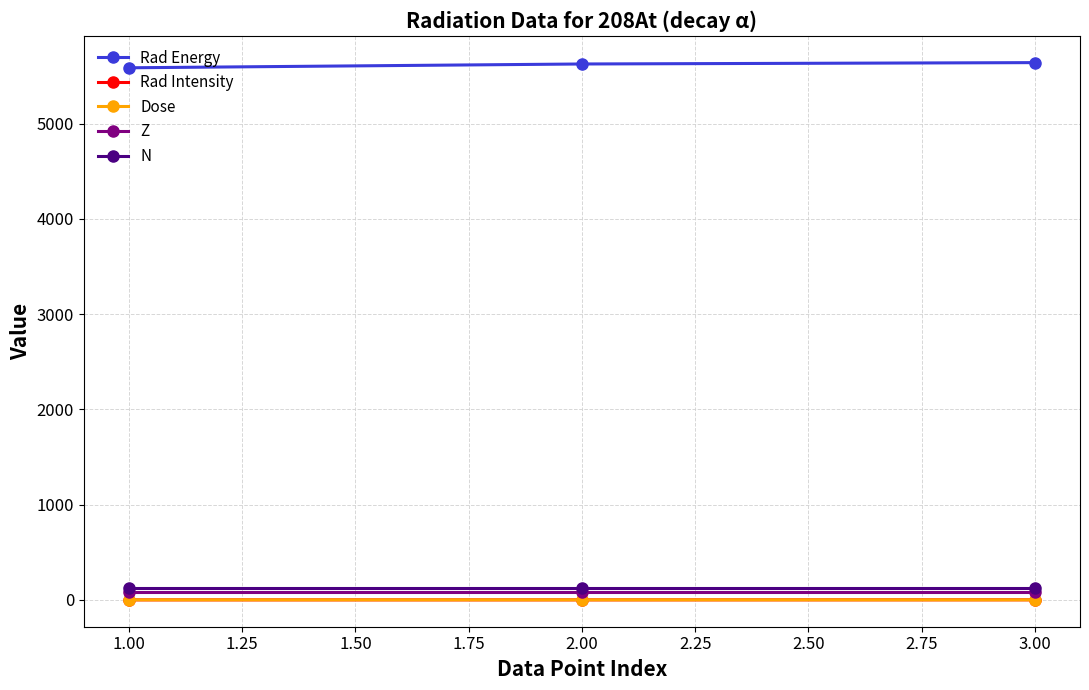

Is this an area chart (filled region under the line)?

No